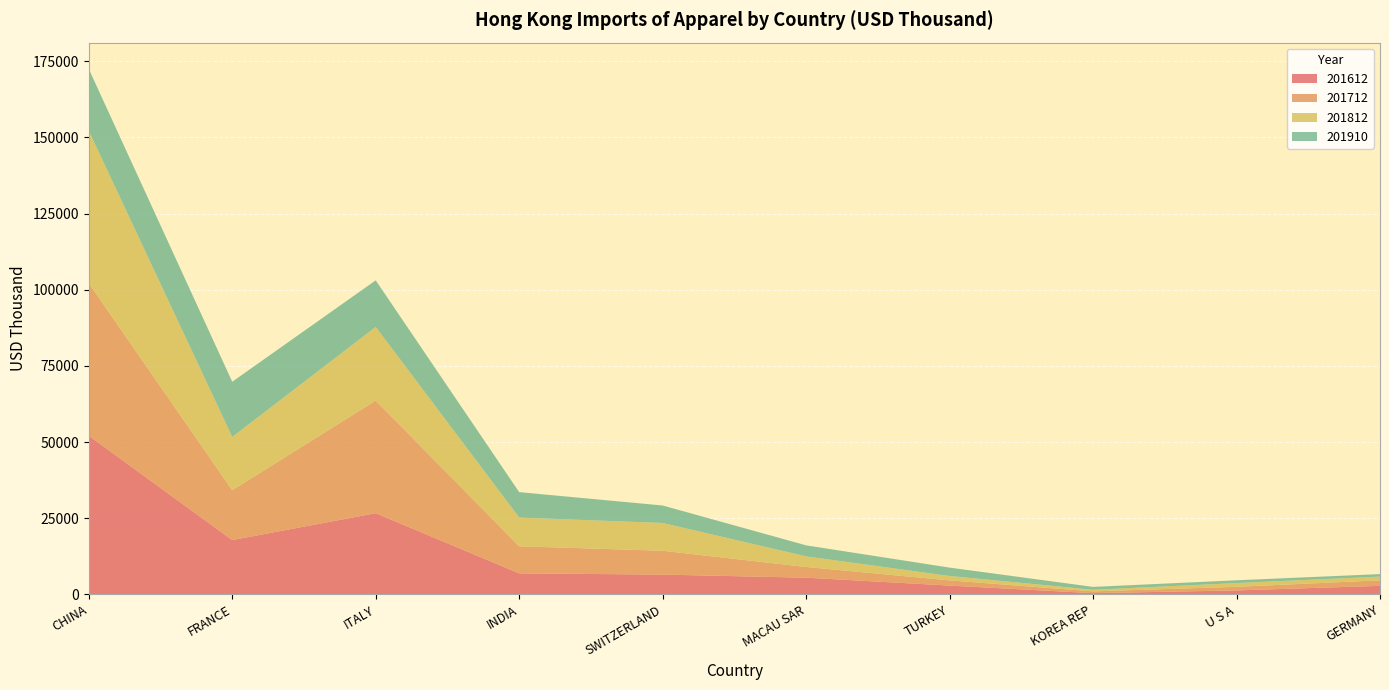

Reading left to right, what are all the values shown in this chart?

201612: CHINA=52068.1	FRANCE=17817.1	ITALY=26636.2	INDIA=6886.5	SWITZERLAND=6477.5	MACAU SAR=5468.6	TURKEY=2877.2	KOREA REP=394.5	U S A=1292.7	GERMANY=2785.8
201712: CHINA=50036.8	FRANCE=16351.2	ITALY=36938.4	INDIA=8889.3	SWITZERLAND=7823.2	MACAU SAR=3505.8	TURKEY=1700.7	KOREA REP=576.6	U S A=1174.3	GERMANY=1817.2
201812: CHINA=50022.0	FRANCE=17479.1	ITALY=24188.4	INDIA=9425.7	SWITZERLAND=9122.9	MACAU SAR=3479.0	TURKEY=1445.2	KOREA REP=527.2	U S A=1234.0	GERMANY=1224.3
201910: CHINA=20339.0	FRANCE=18132.2	ITALY=15302.5	INDIA=8349.4	SWITZERLAND=5739.9	MACAU SAR=3629.8	TURKEY=2755.5	KOREA REP=946.3	U S A=915.2	GERMANY=816.0